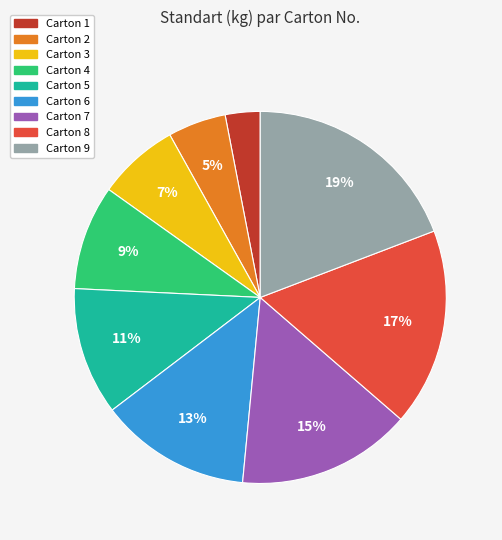

What is the largest slice in the pie chart?

Carton 9